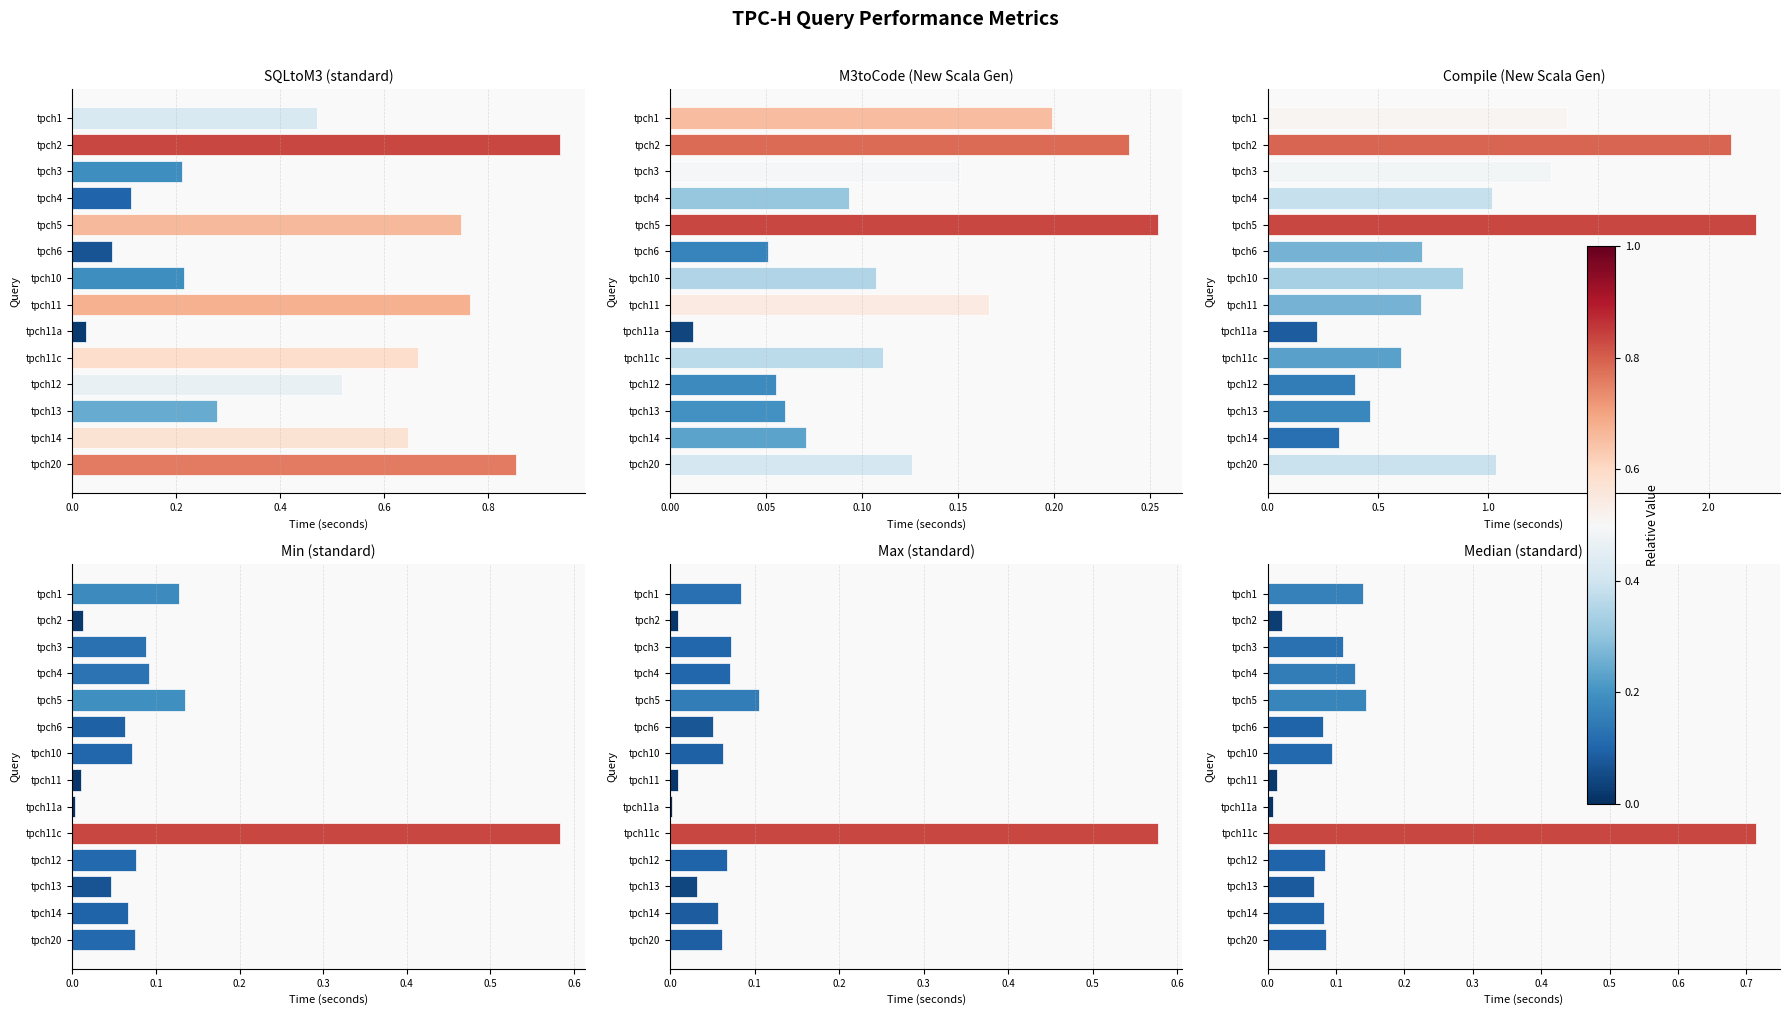

Reading right to left, transcribe all the data shown in this chart.

SQLtoM3 (standard): 0.9	0.6	0.3	0.5	0.7	0.0	0.8	0.2	0.1	0.7	0.1	0.2	0.9	0.5
M3toCode (New Scala Gen): 0.1	0.1	0.1	0.1	0.1	0.0	0.2	0.1	0.1	0.3	0.1	0.2	0.2	0.2
Compile (New Scala Gen): 1.0	0.3	0.5	0.4	0.6	0.2	0.7	0.9	0.7	2.2	1.0	1.3	2.1	1.4
Min (standard): 0.1	0.1	0.0	0.1	0.6	0.0	0.0	0.1	0.1	0.1	0.1	0.1	0.0	0.1
Max (standard): 0.1	0.1	0.0	0.1	0.6	0.0	0.0	0.1	0.1	0.1	0.1	0.1	0.0	0.1
Median (standard): 0.1	0.1	0.1	0.1	0.7	0.0	0.0	0.1	0.1	0.1	0.1	0.1	0.0	0.1